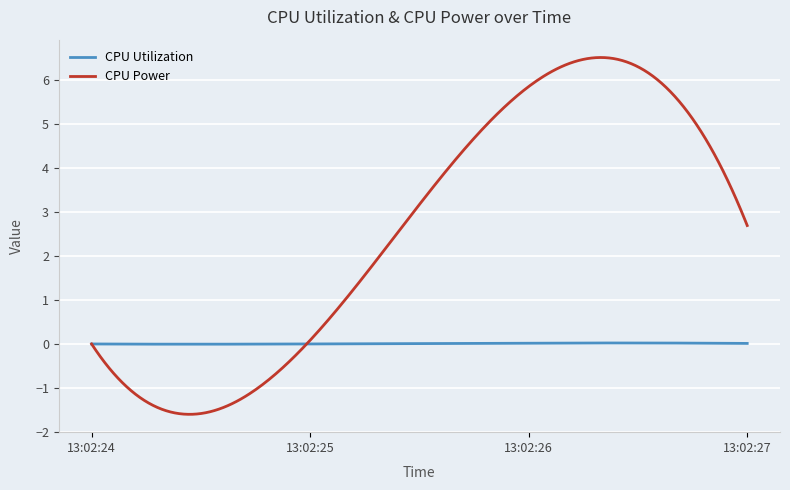

What is the lowest value of the CPU Power series?

-1.6